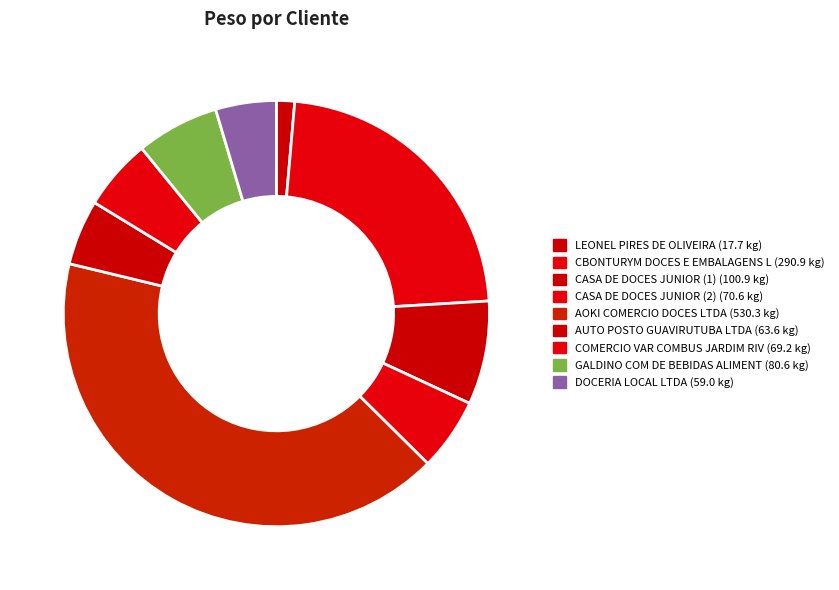

To the nearest percent, what is the average slice percentage?

11%